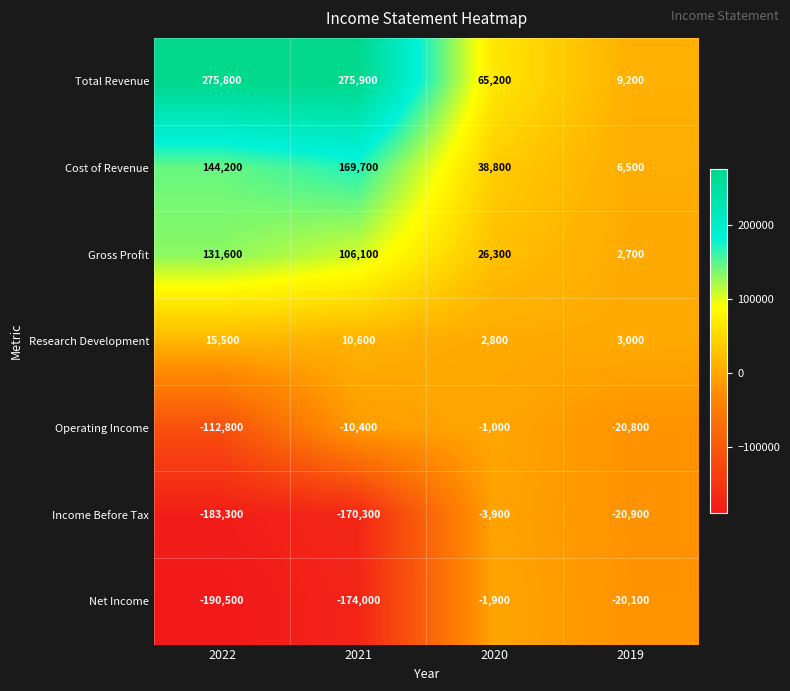

What is the sum of the Gross Profit values at 2022 and 2021?

237700